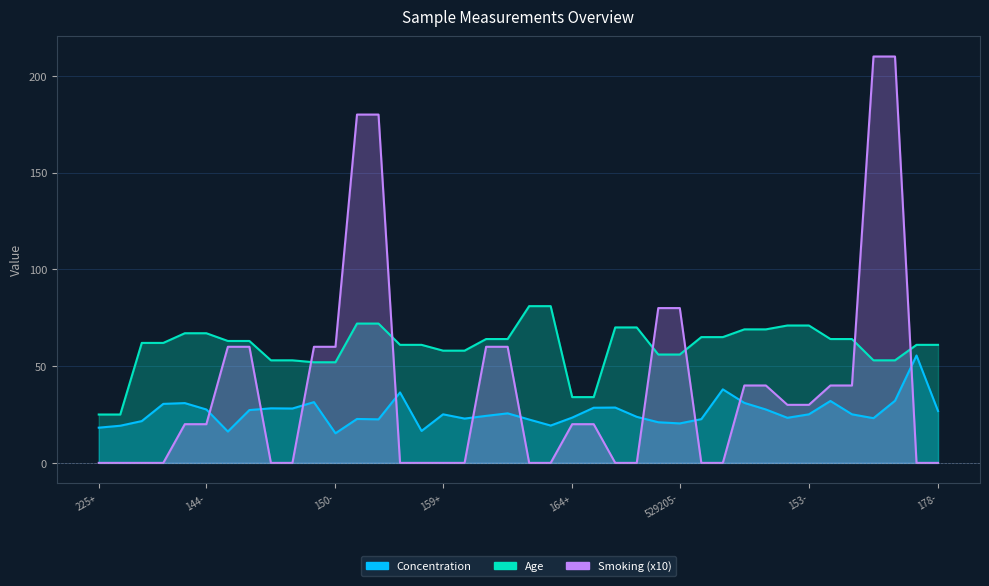

At which label is Smoking closest to 105?

529205+